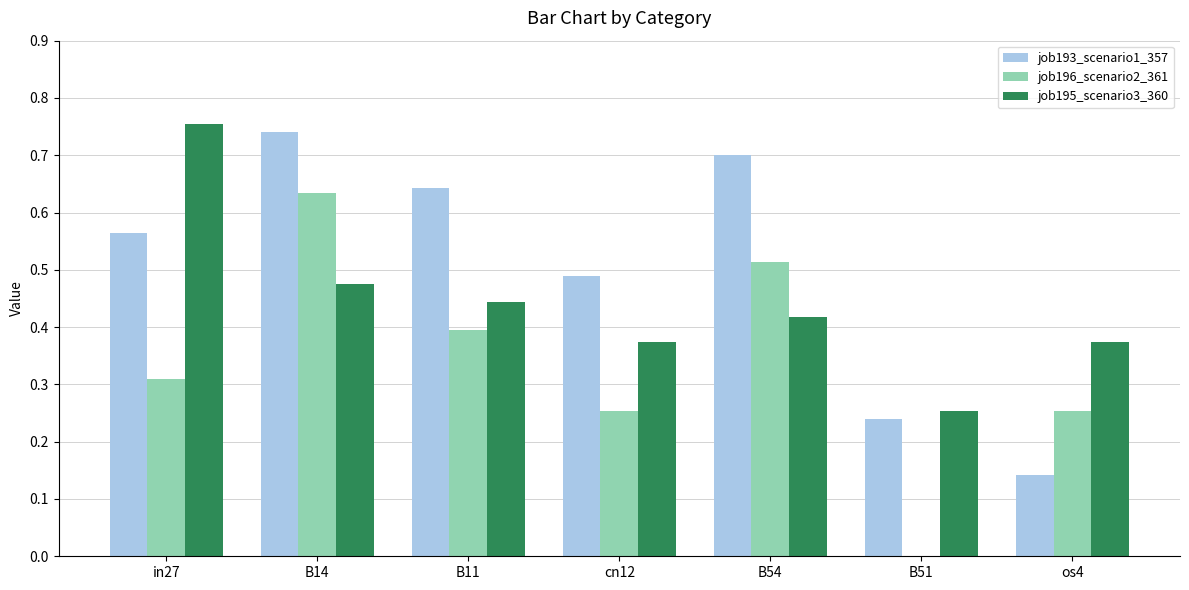

Does the chart contain stacked bars?

No